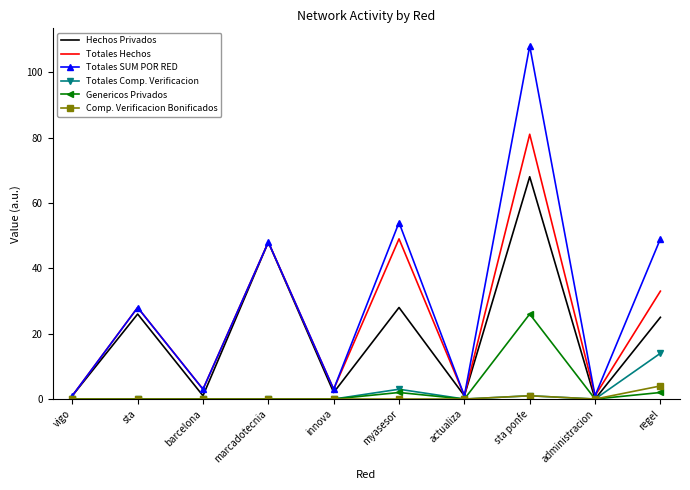

What is the highest value of the Totales Comp. Verificacion series?

14